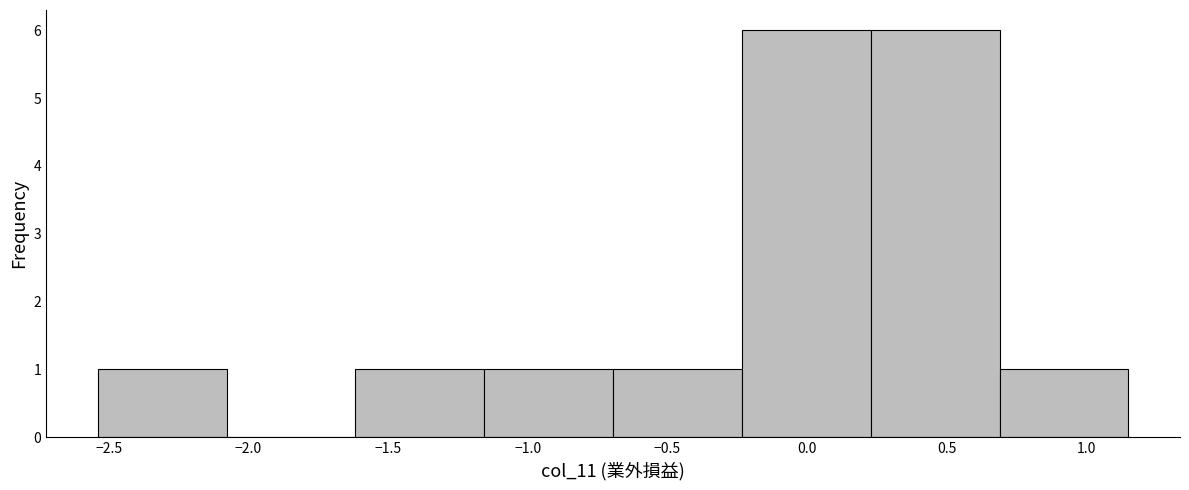

How tall is the bar that spans 0.70 to 1.15 on the x-axis? Neither the bar edges nor the heights are printed on the chart, so give them approximately, as read against the axes.

1